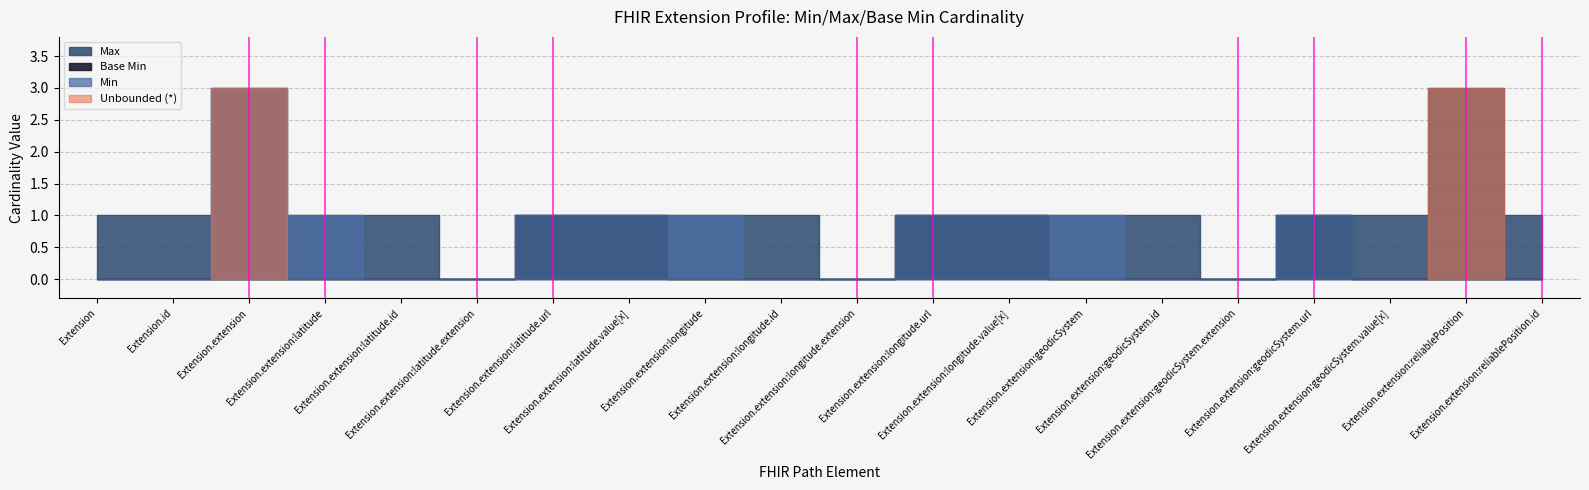

Which series ends up on top after the final intersection of Base Min and Max?

Max